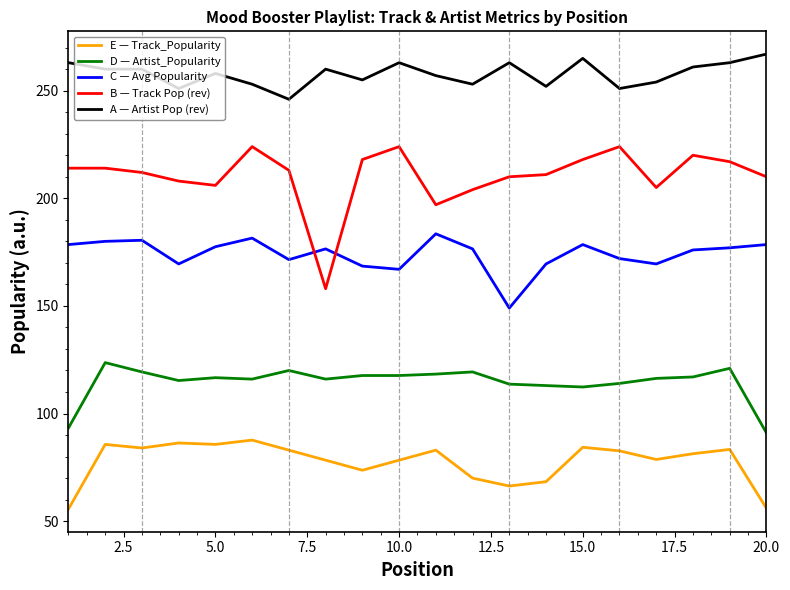

What is the smallest value displayed?

55.7